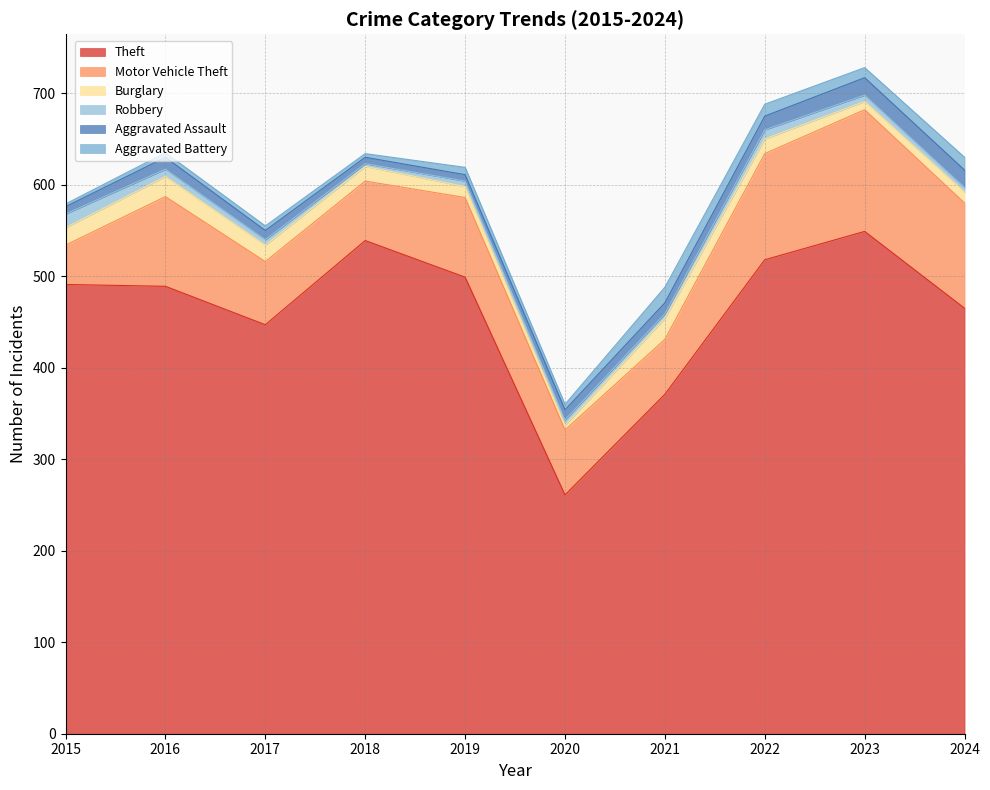

Where is Motor Vehicle Theft nearest to the value 88?

2019